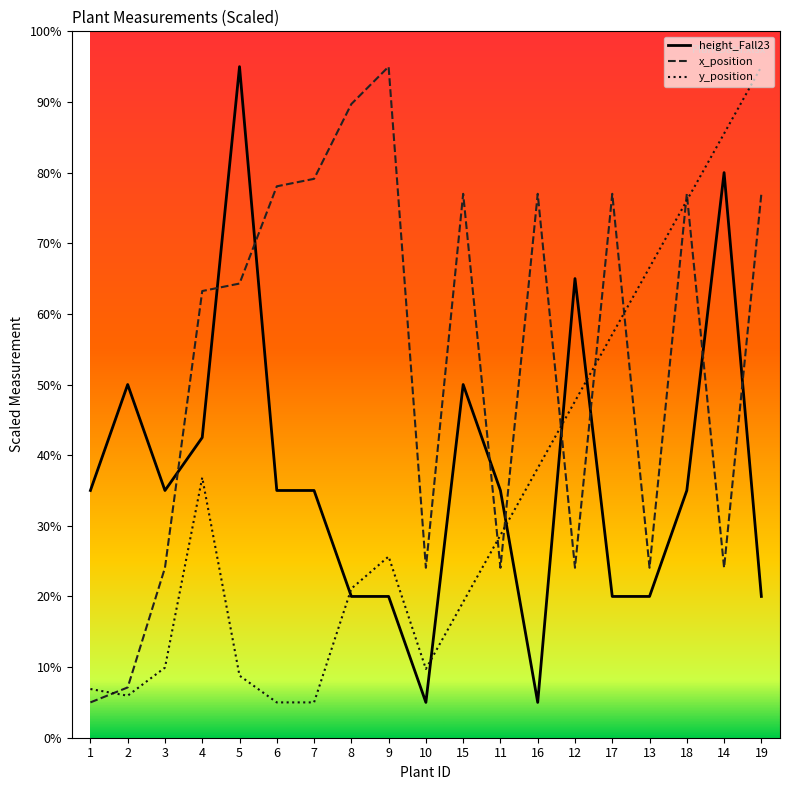

Which label corresponds to the smallest value in the chart?

10